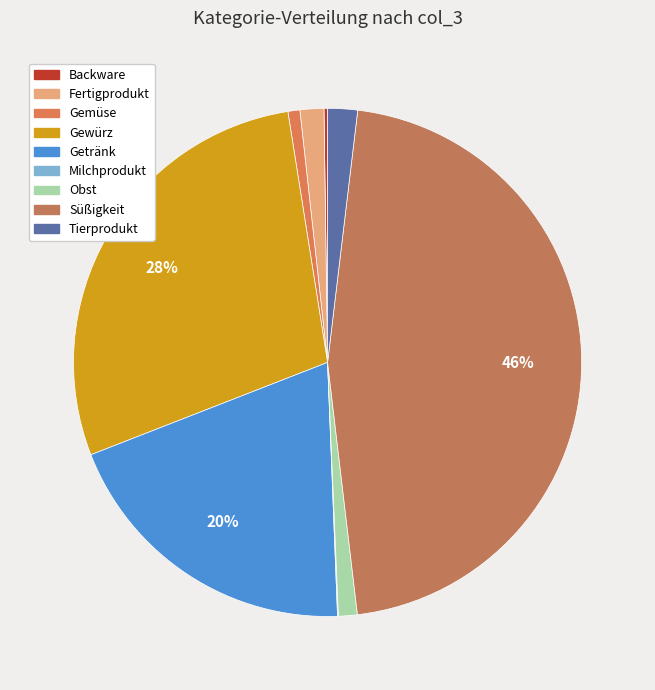

What is the largest slice in the pie chart?

Süßigkeit